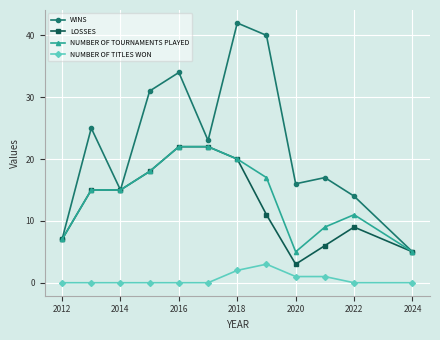

True or false: NUMBER OF TOURNAMENTS PLAYED has more than 0 interior local peaks.

True